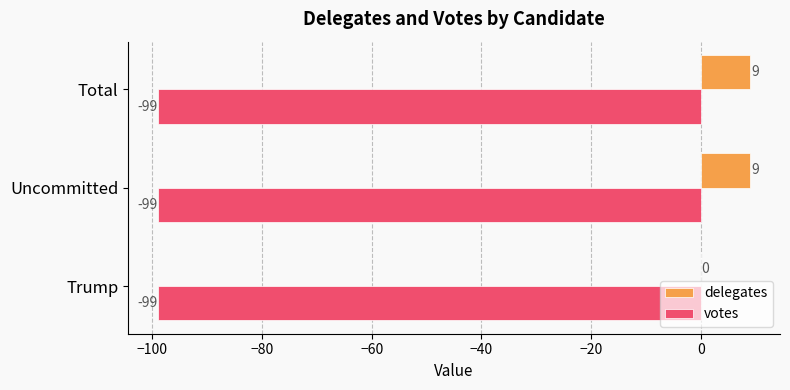

What is the sum of all votes values?

-297